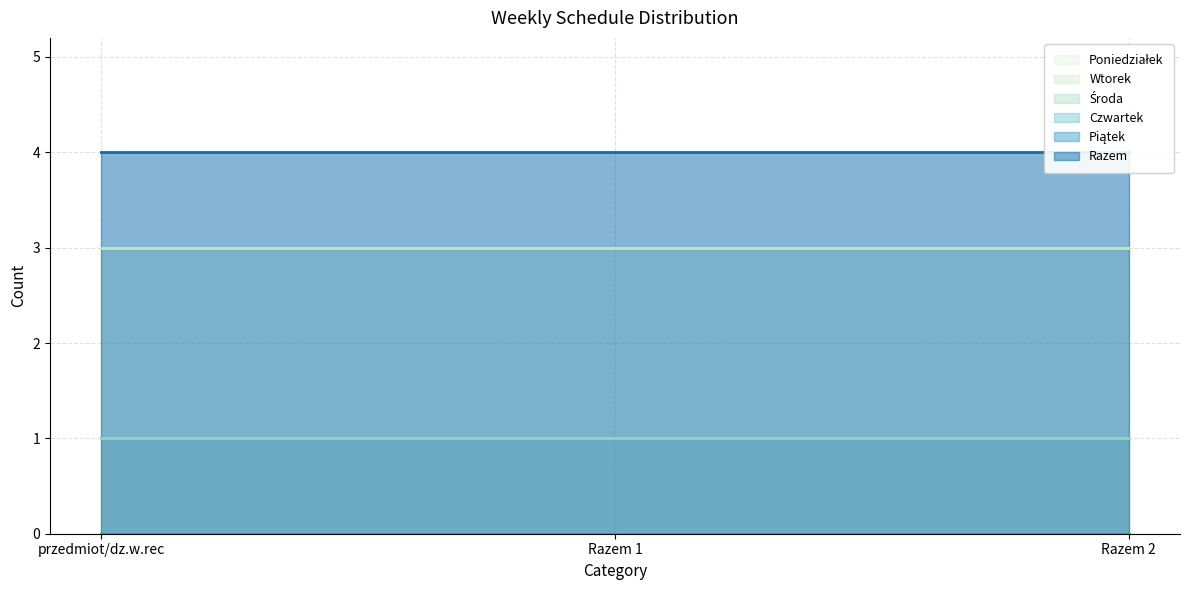

Which series changed the most between Razem 1 and Razem 2?

Poniedziałek